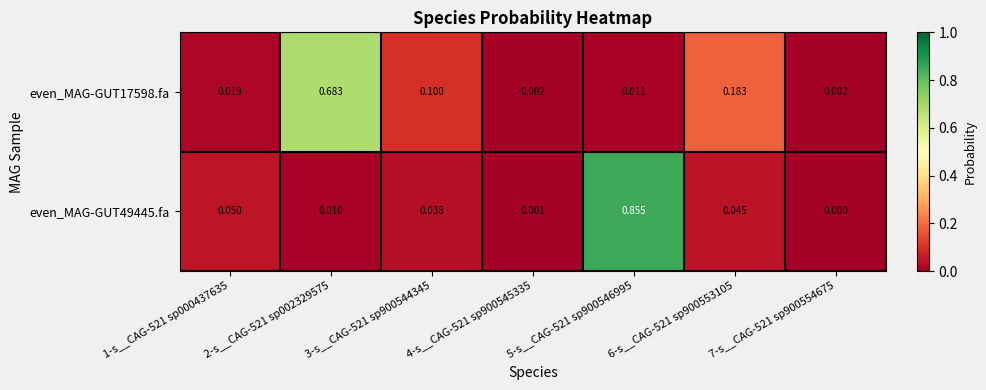

Rank the series at 2-s__CAG-521 sp002329575 from highest to lowest value.

even_MAG-GUT17598.fa, even_MAG-GUT49445.fa